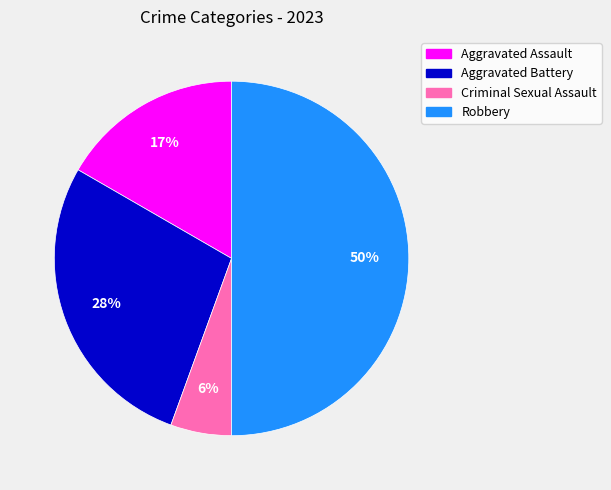

Is the sum of Criminal Sexual Assault and Aggravated Assault greater than half?

No